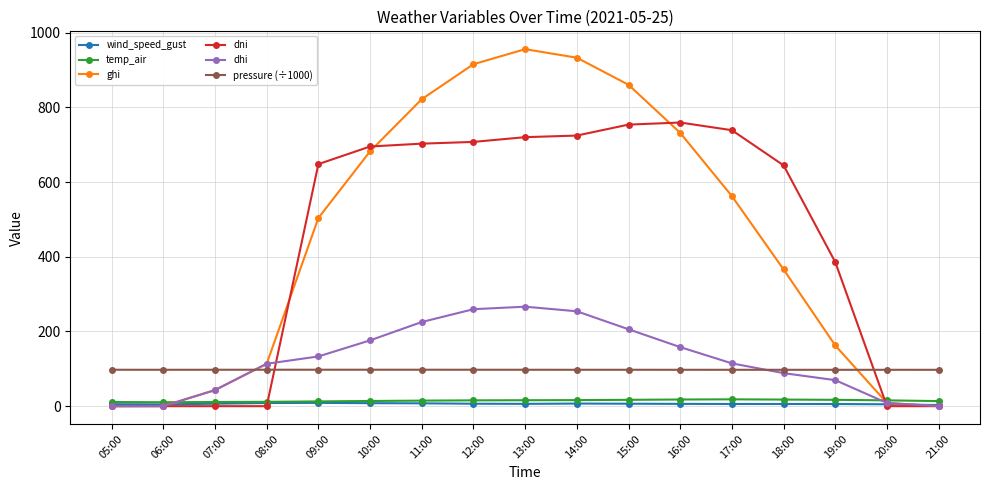

What is the total value across all series at 08:00?

344.8